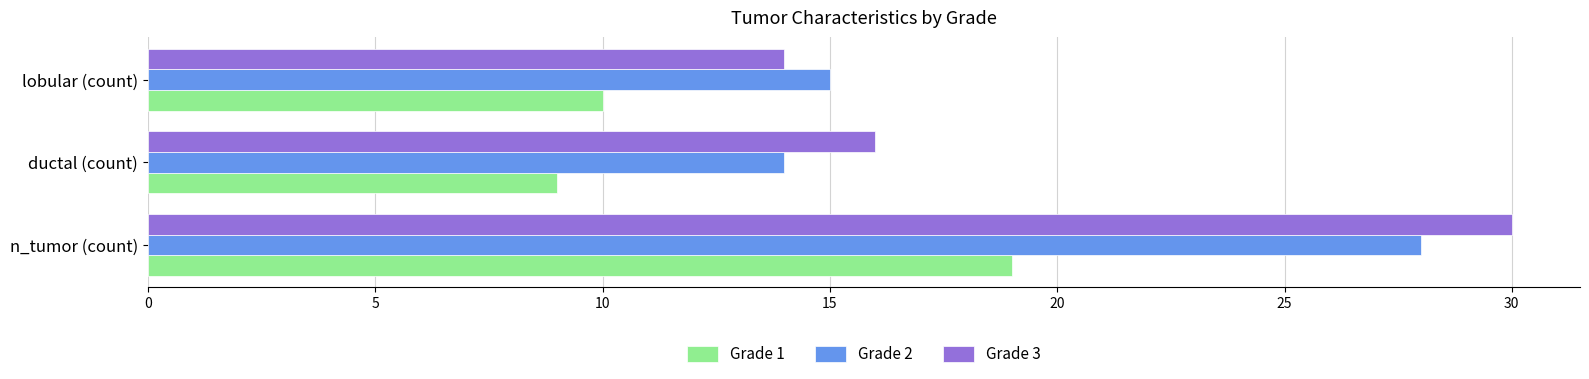

What is the difference between the maximum and second lowest values in the Grade 3 series?

14